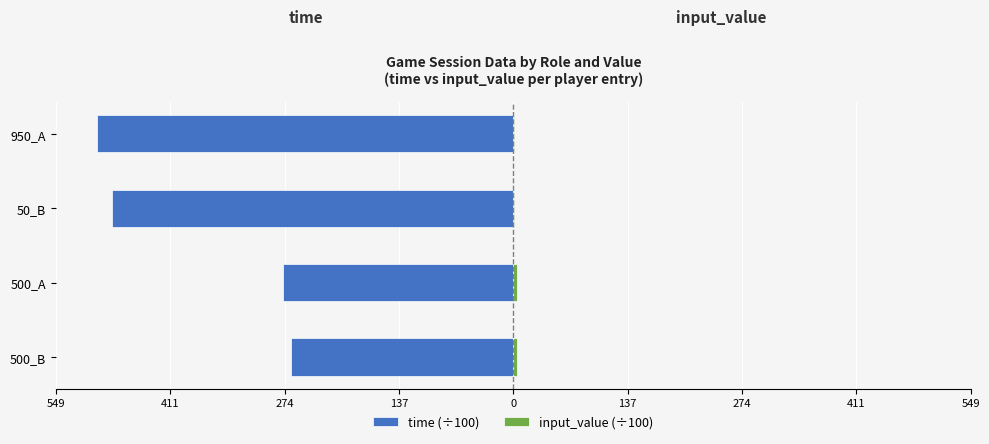

How many values in the input_value (÷100) series are below 5?

2